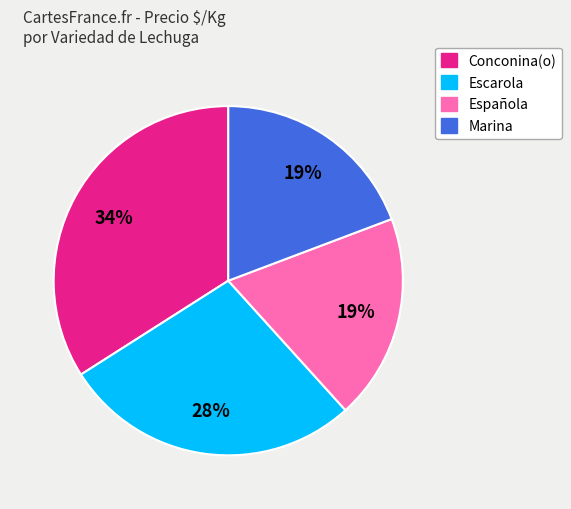

Which category has the biggest portion of the pie?

Conconina(o)